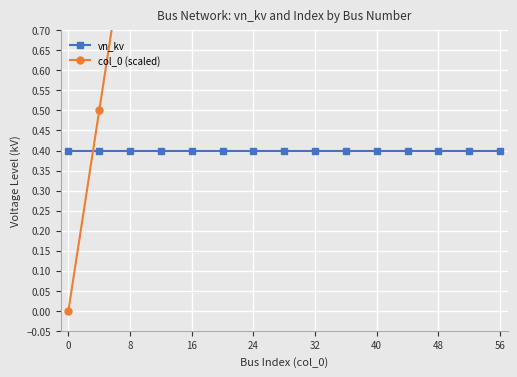

At how many categories does at least one series exceed 4?

5